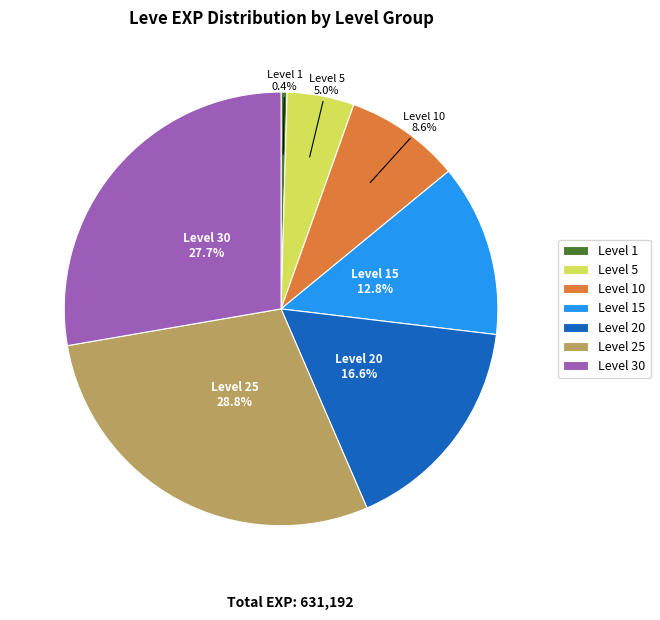

Does Level 10 represent more than half of the total?

No